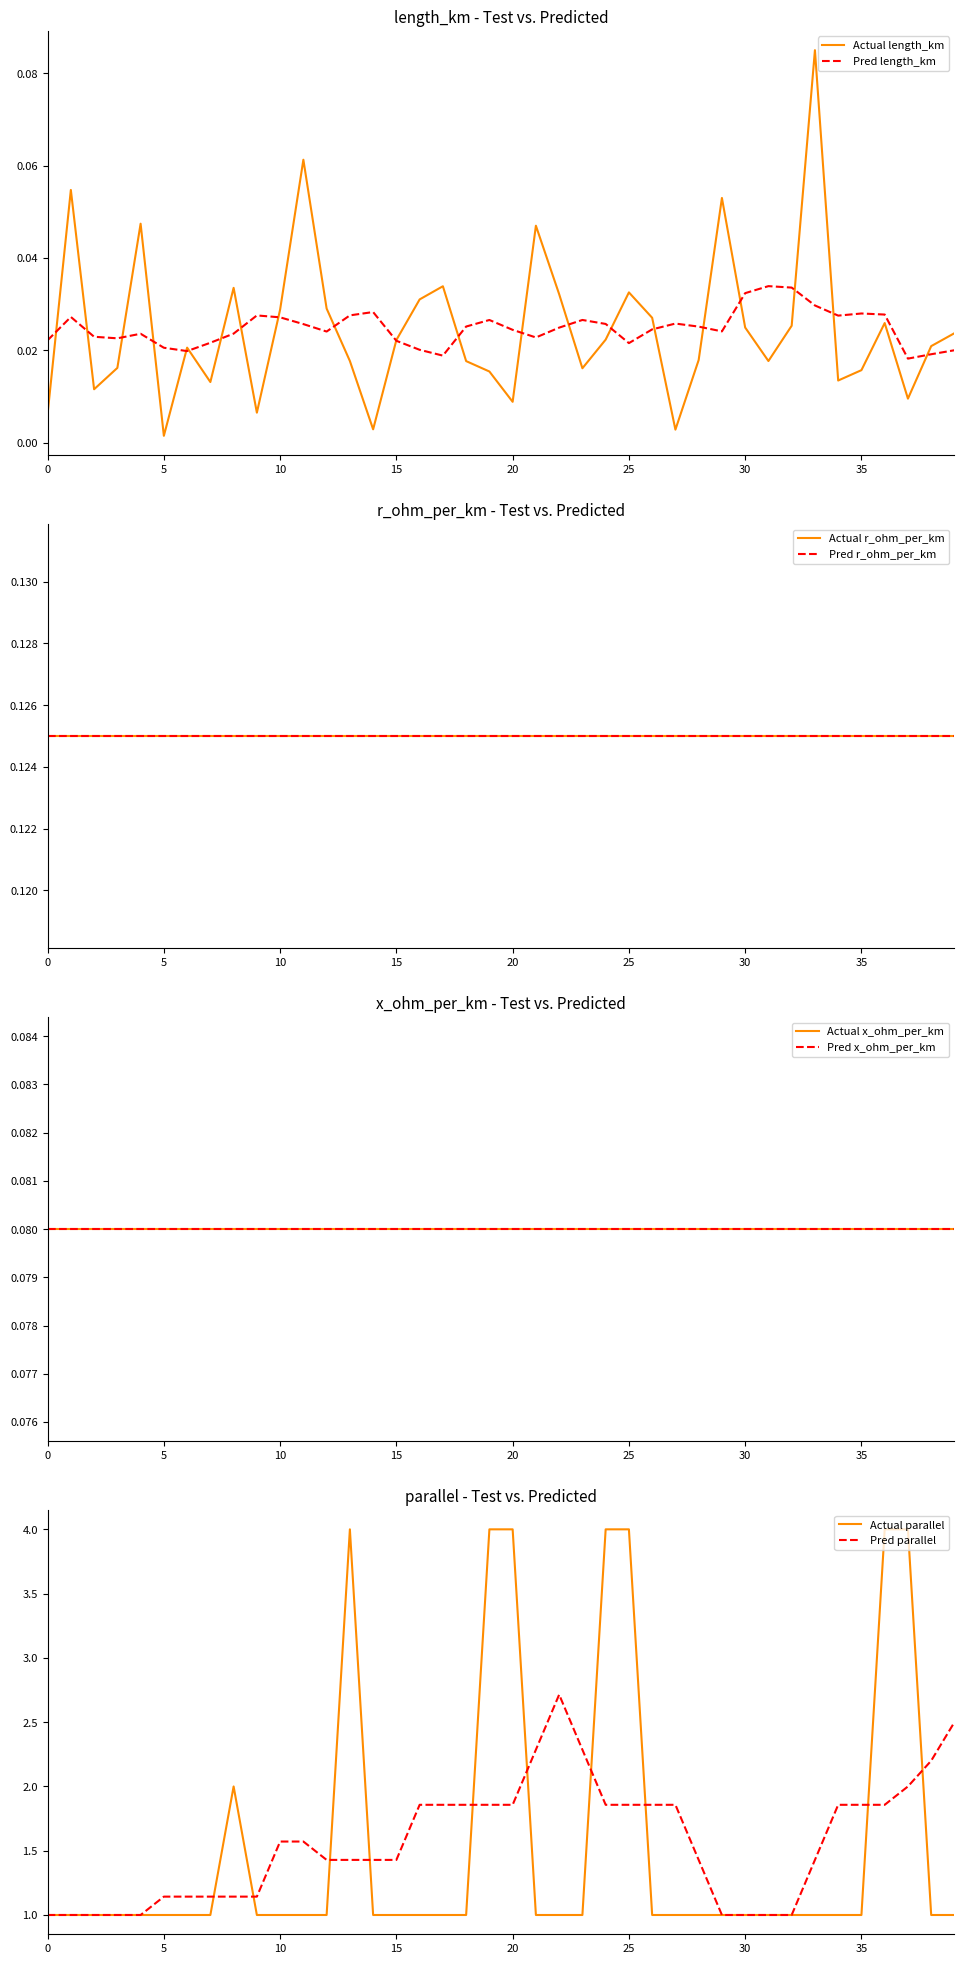

What is the sum of all length_km values?

1.0